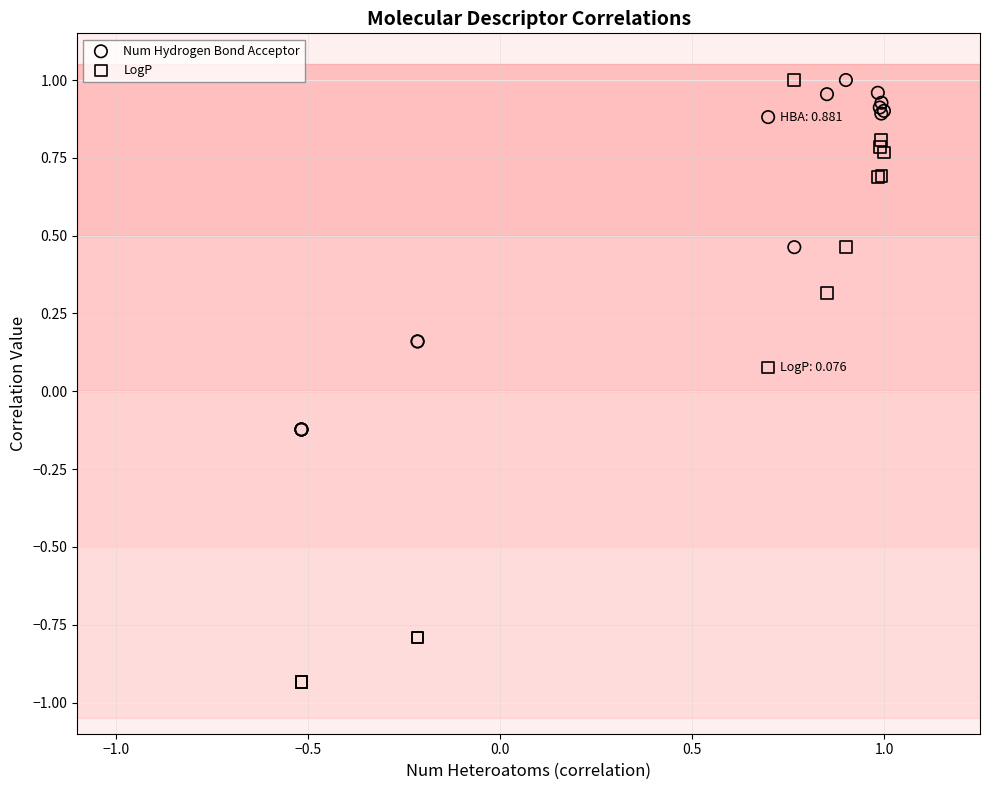

Which series has the widest spread of Y values?

LogP